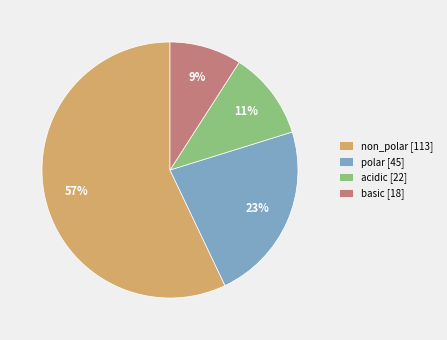

How many slices are in this pie chart?

4